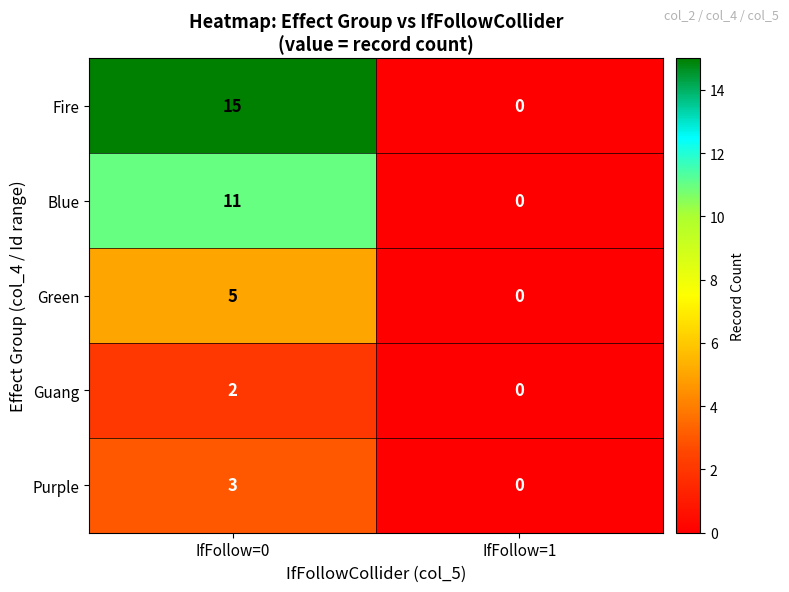

What is the difference between the Green values at IfFollow=1 and IfFollow=0?

5